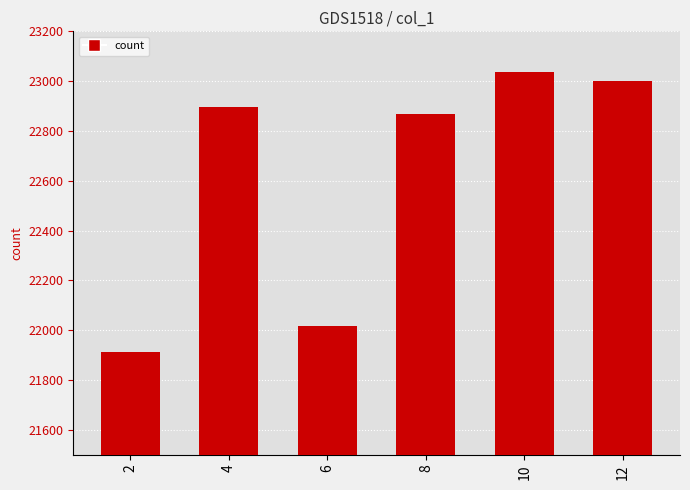

The chart shows a value of 23001 at 12. True or false?

True